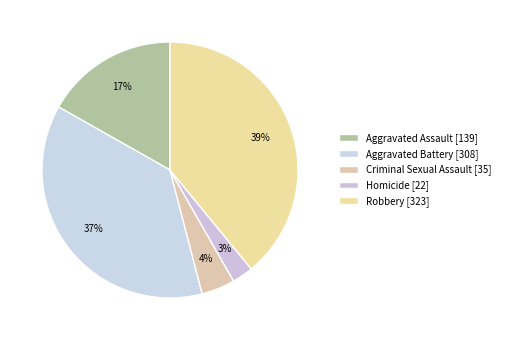

The Homicide slice represents 3% of the pie. True or false?

True